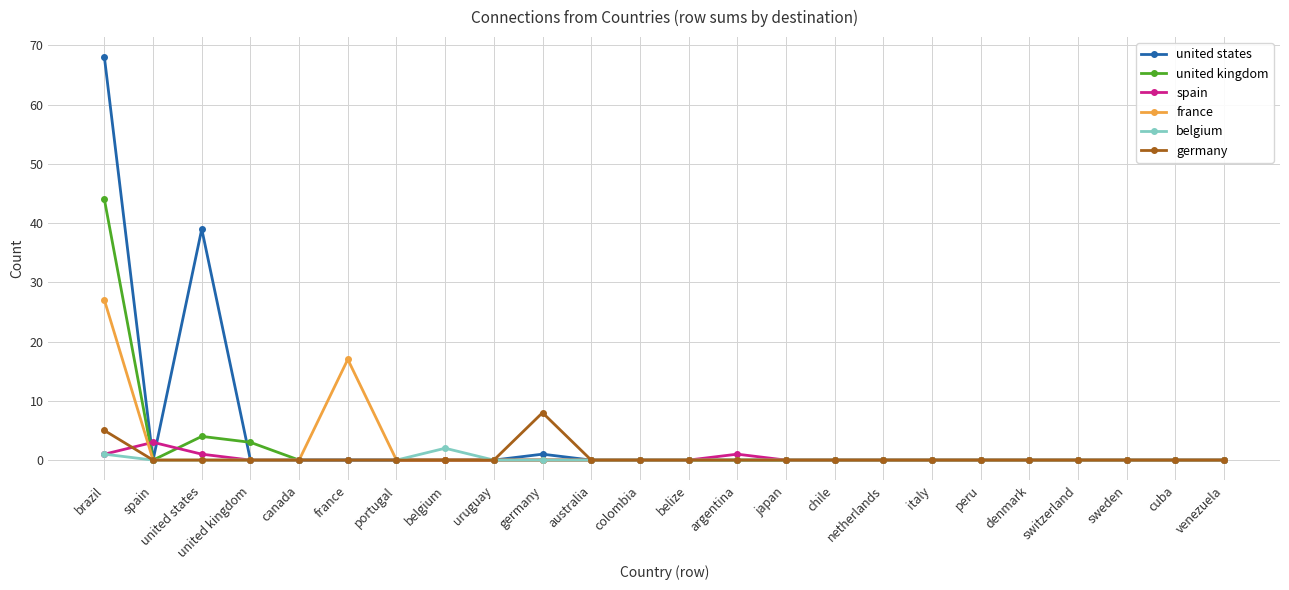

At how many categories does at least one series exceed 64?

1